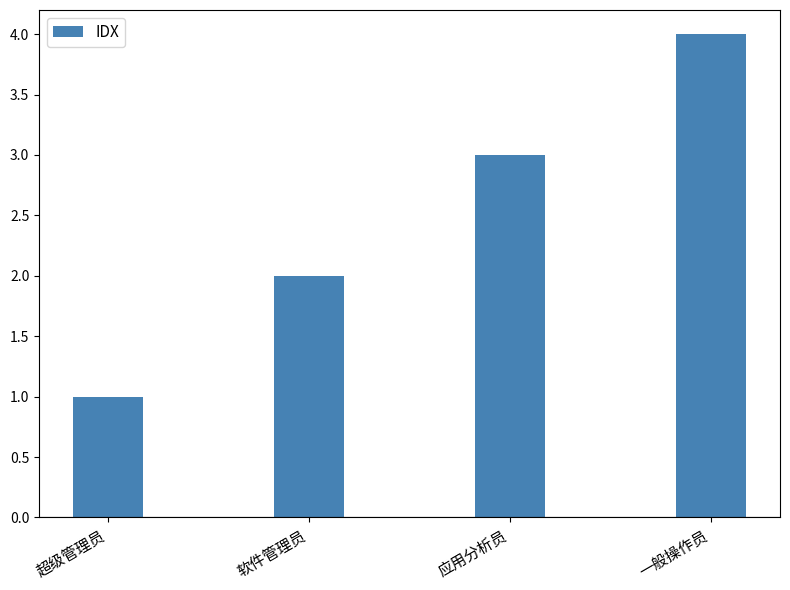

Reading right to left, list all the values displayed in this chart.

一般操作员=4	应用分析员=3	软件管理员=2	超级管理员=1